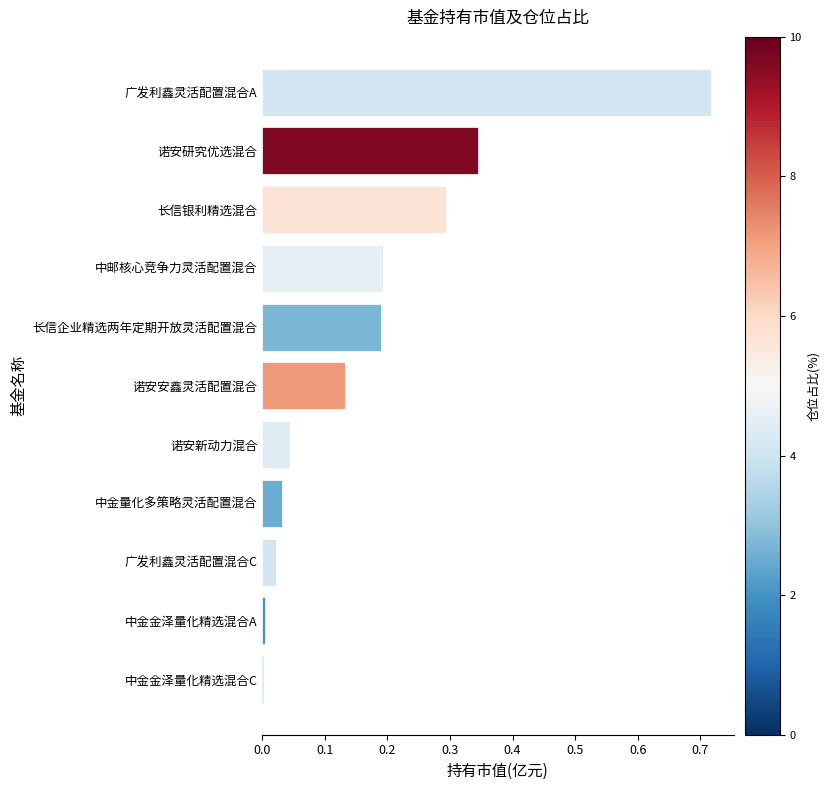

What is the sum of all values?

2.0